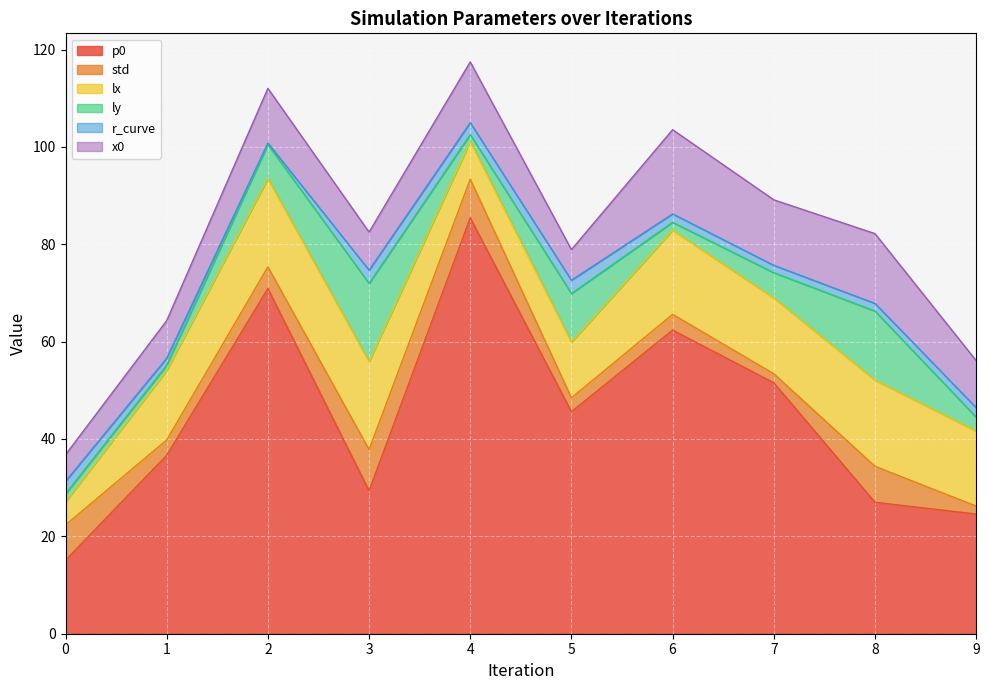

At which label does ly reach its peak?

3.0